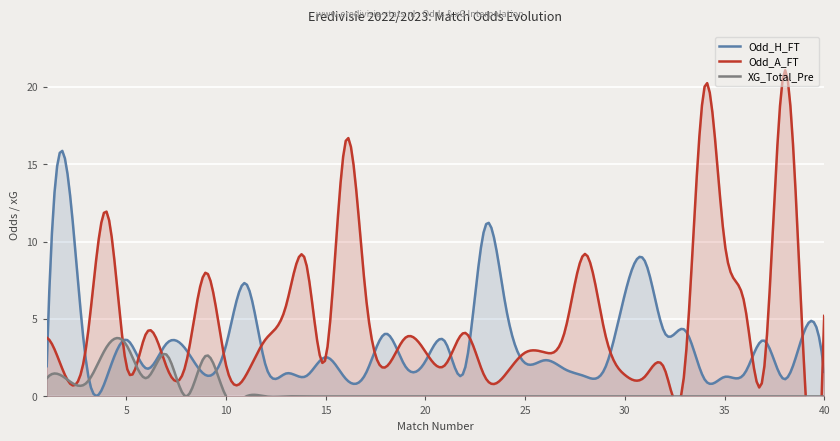

Reading left to right, what are all the values shown in this chart?

Odd_H_FT: 1.9	14.8	2.0	1.2	3.7	1.8	3.4	3.0	1.4	3.3	7.3	1.9	1.5	1.3	2.5	1.1	1.5	4.0	1.9	2.3	3.5	1.9	11.0	6.0	2.1	2.3	1.8	1.3	1.8	6.6	8.8	4.1	4.3	1.1	1.3	1.5	3.6	1.1	4.2	1.6
Odd_A_FT: 3.8	1.2	3.4	11.9	2.0	4.1	1.9	2.2	8.0	2.0	1.4	3.7	5.8	8.7	2.5	16.5	6.6	1.9	3.8	2.9	2.0	4.1	1.2	1.4	2.8	2.8	4.2	9.2	4.1	1.4	1.3	1.8	1.7	20.0	10.0	6.0	1.9	21.0	1.7	5.2
XG_Total_Pre: 1.2	1.1	0.9	3.2	3.3	1.2	2.7	0.0	2.6	0.0	0.0	0.0	0.0	0.0	0.0	0.0	0.0	0.0	0.0	0.0	0.0	0.0	0.0	0.0	0.0	0.0	0.0	0.0	0.0	0.0	0.0	0.0	0.0	0.0	0.0	0.0	0.0	0.0	0.0	0.0